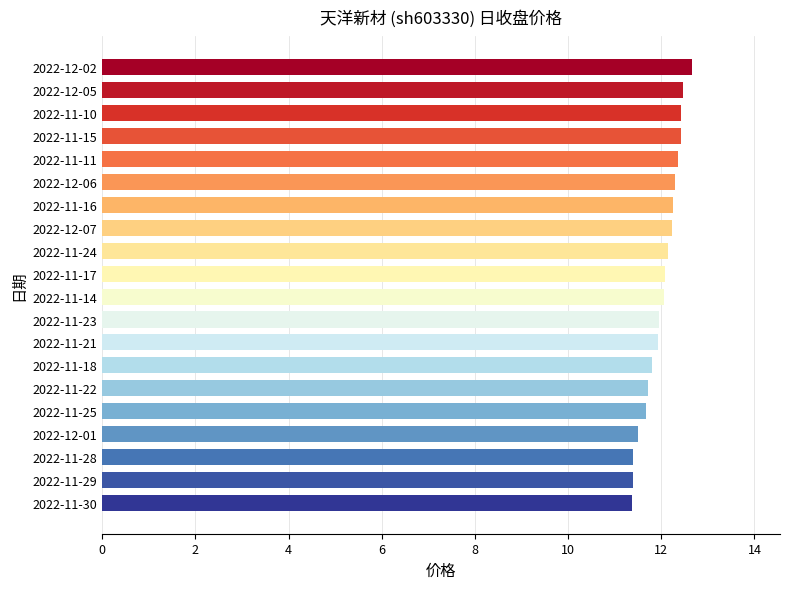

What is the smallest value displayed?

11.4